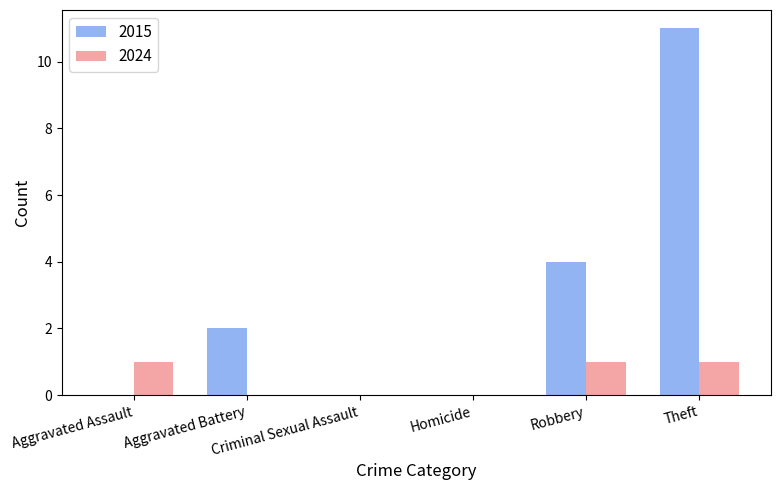

Which series has the largest total across all categories?

2015